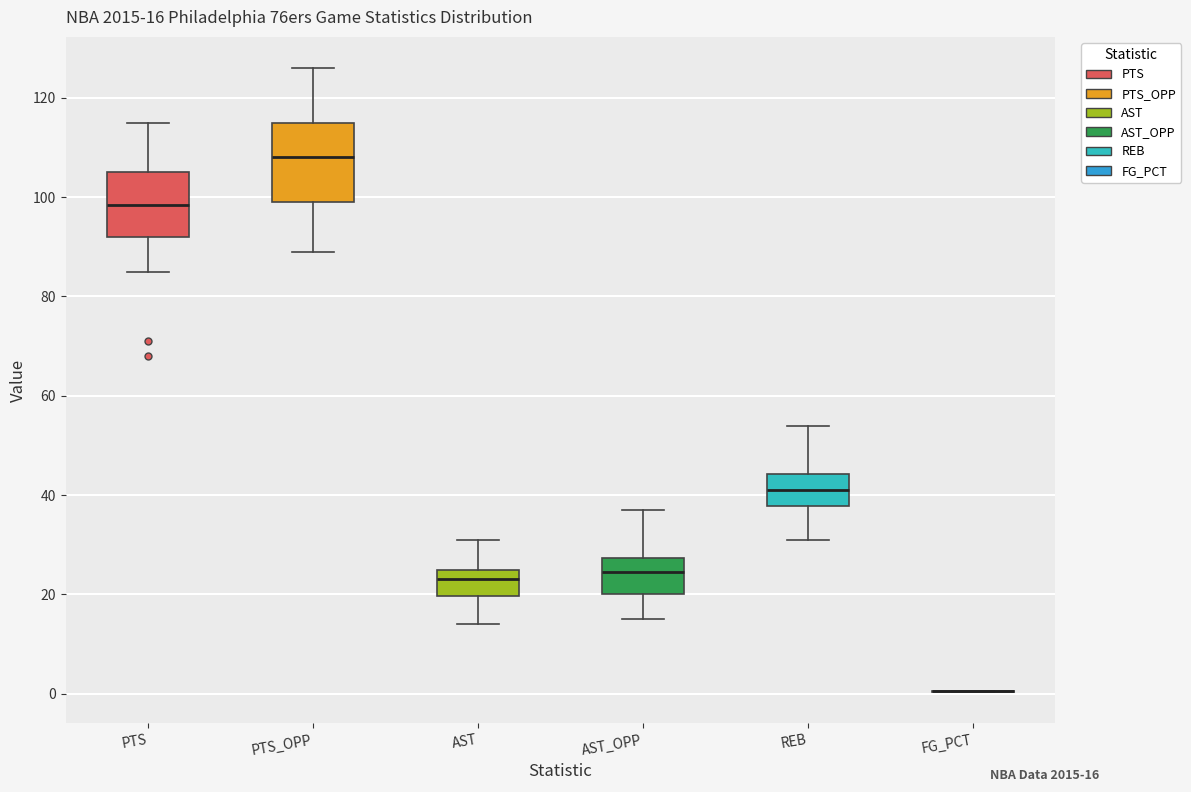

Comparing the boxes themselves (not the whiskers), which one is the tallest?

PTS_OPP